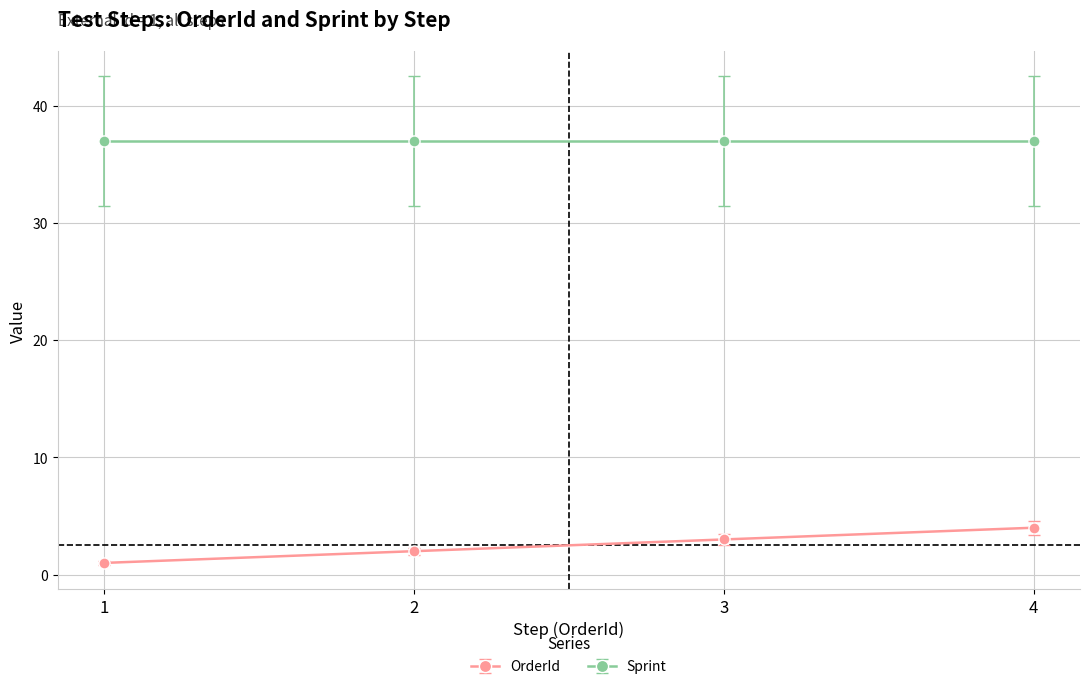

Which category has the highest value in the OrderId series?

4